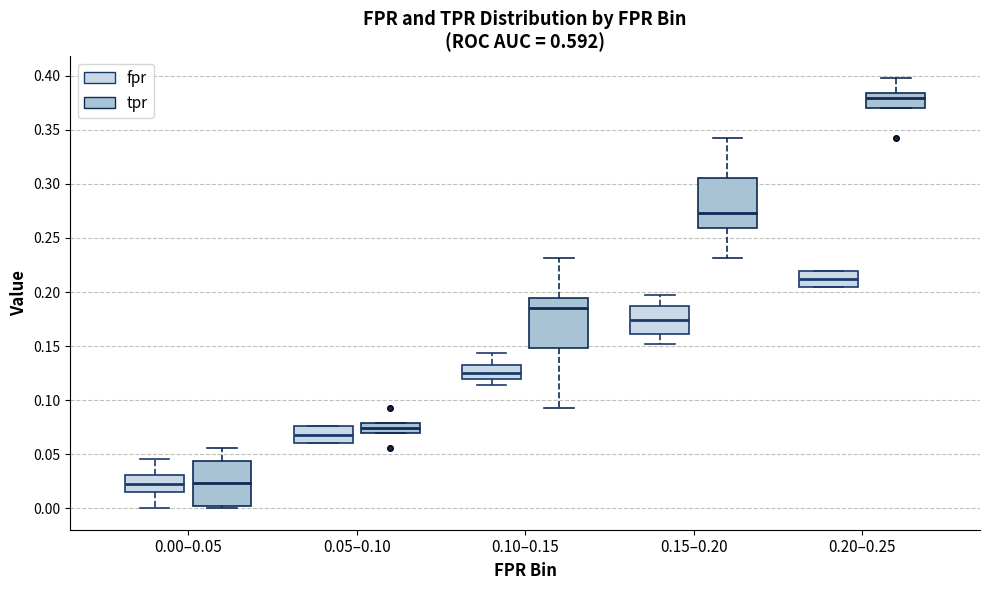

Where is the lower edge of the box for 0.05–0.10 (tpr) on the y-axis? The values are not printed on the chart, so give them approximately, as read against the axis.

0.070